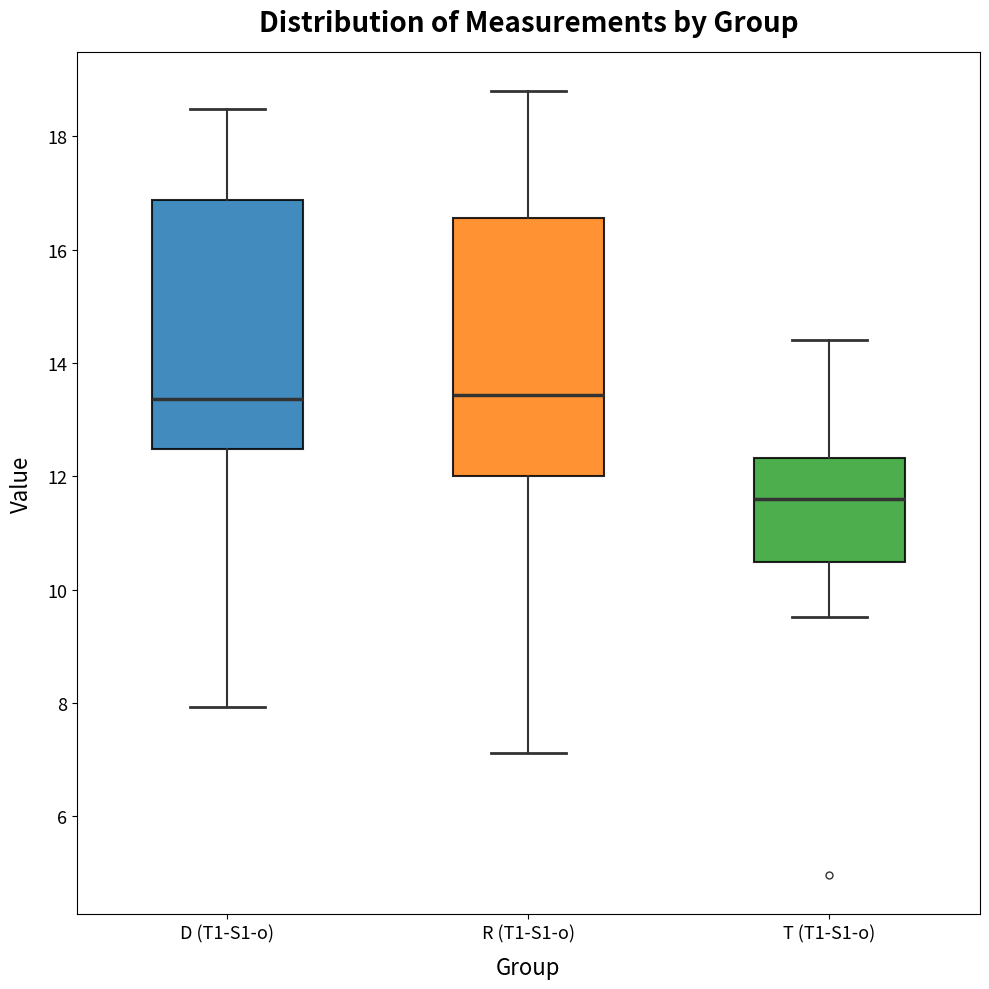

Reading left to right, read every box against the y-axis: the position of its median line, the range the box covers, and the ends of its whiskers. The values are not printed on the chart, so give them approximately, as read against the axis.

D (T1-S1-o): median 13.4, box 12.4 to 16.8, whiskers 8.0 to 18.4
R (T1-S1-o): median 13.4, box 12.0 to 16.6, whiskers 7.2 to 18.8
T (T1-S1-o): median 11.6, box 10.4 to 12.4, whiskers 9.6 to 14.4